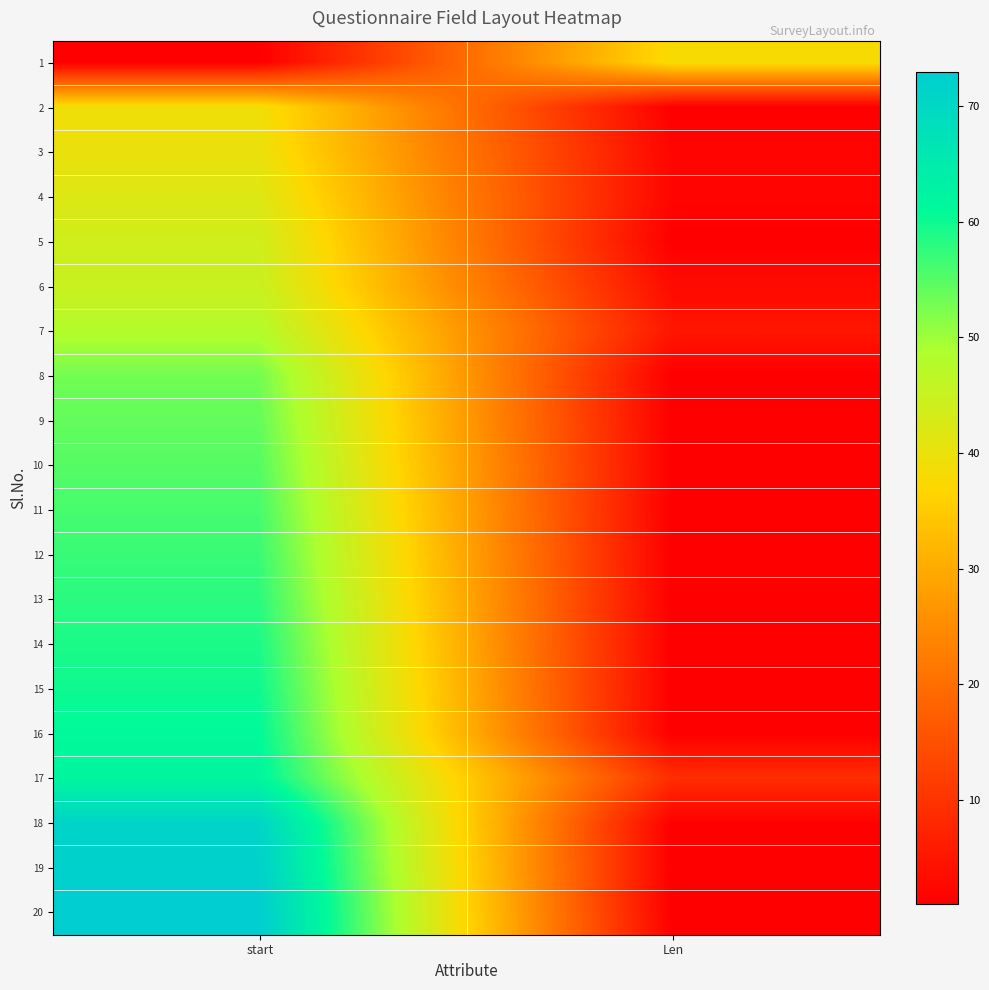

Between start and Len, which is larger?

Len